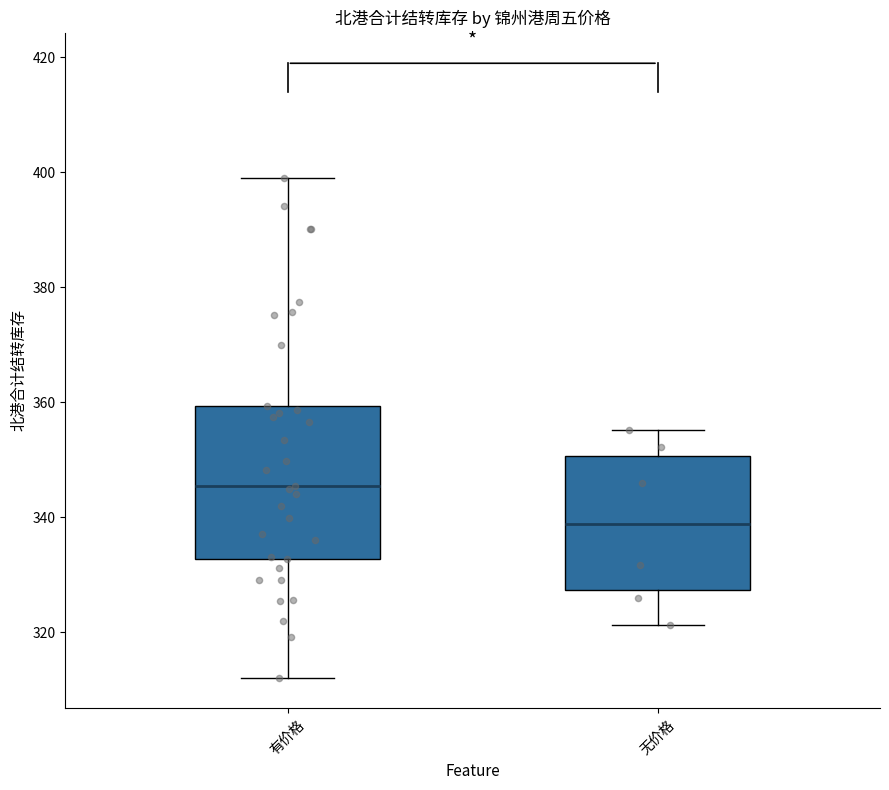

Which box has the lowest median line?

无价格